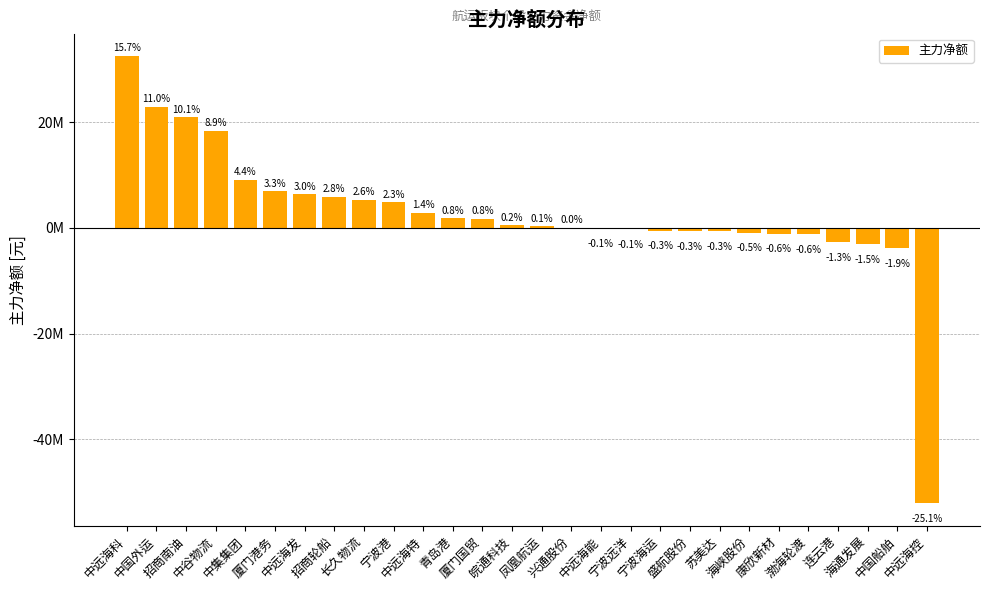

Read the value at 青岛港, to the nearest 10.

1753590